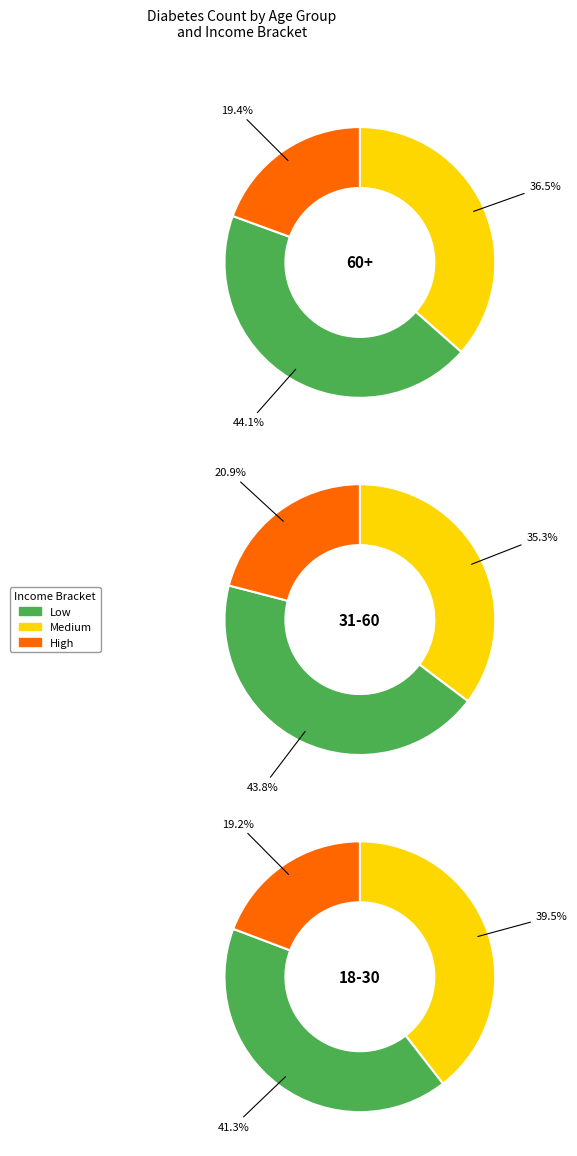

True or false: High accounts for 19% of the total.

True